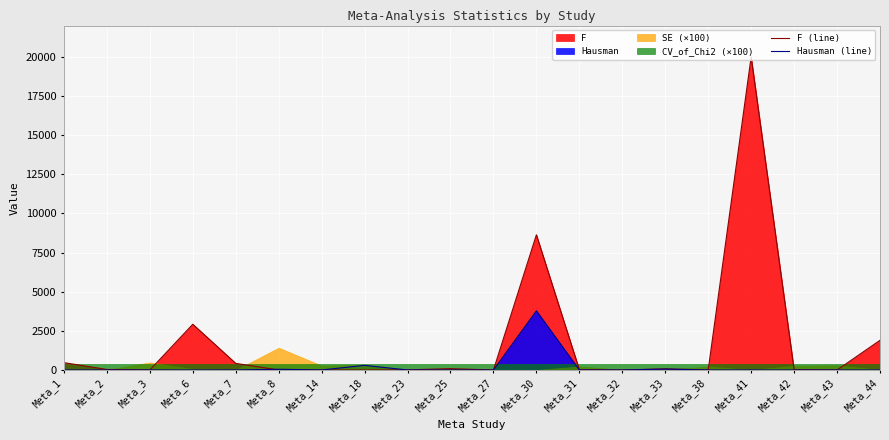

What is the value of the F (line) point at the 13th from the left?

23.1